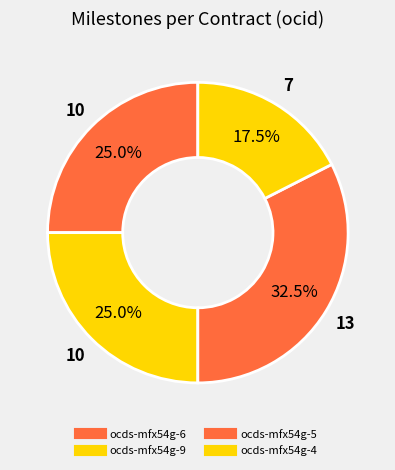

What is the ratio of the value at ocds-mfx54g-6 to the value at ocds-mfx54g-5?

0.9